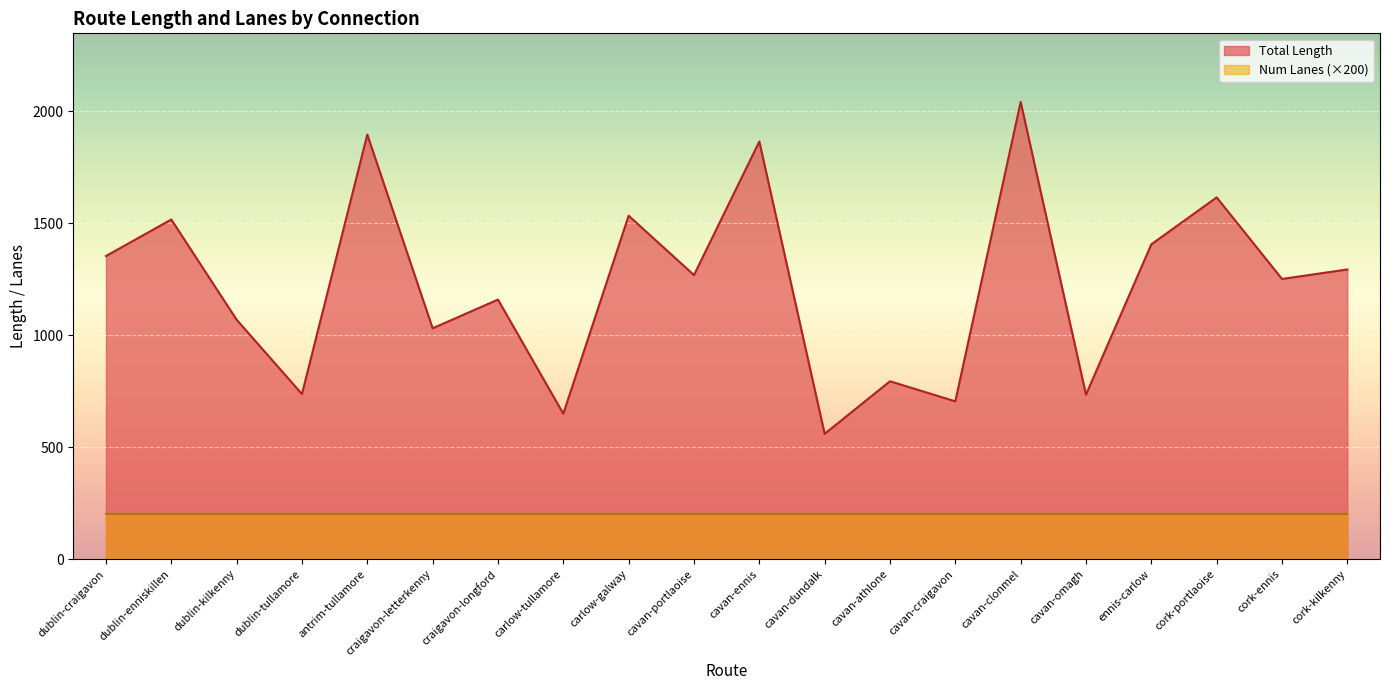

How many data points are less than 1269?

10